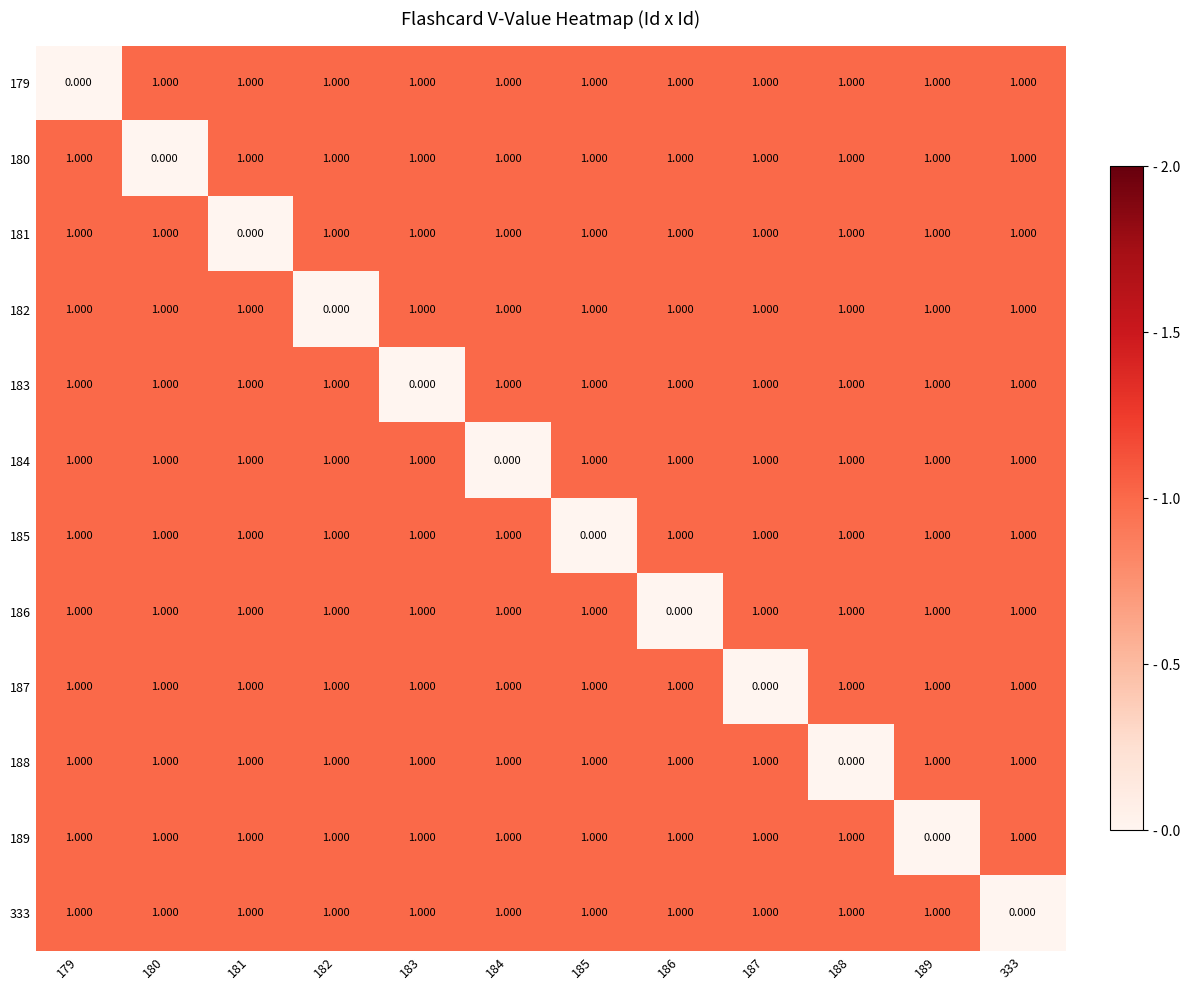

Reading left to right, transcribe all the data shown in this chart.

179: 179=0	180=1	181=1	182=1	183=1	184=1	185=1	186=1	187=1	188=1	189=1	333=1
180: 179=1	180=0	181=1	182=1	183=1	184=1	185=1	186=1	187=1	188=1	189=1	333=1
181: 179=1	180=1	181=0	182=1	183=1	184=1	185=1	186=1	187=1	188=1	189=1	333=1
182: 179=1	180=1	181=1	182=0	183=1	184=1	185=1	186=1	187=1	188=1	189=1	333=1
183: 179=1	180=1	181=1	182=1	183=0	184=1	185=1	186=1	187=1	188=1	189=1	333=1
184: 179=1	180=1	181=1	182=1	183=1	184=0	185=1	186=1	187=1	188=1	189=1	333=1
185: 179=1	180=1	181=1	182=1	183=1	184=1	185=0	186=1	187=1	188=1	189=1	333=1
186: 179=1	180=1	181=1	182=1	183=1	184=1	185=1	186=0	187=1	188=1	189=1	333=1
187: 179=1	180=1	181=1	182=1	183=1	184=1	185=1	186=1	187=0	188=1	189=1	333=1
188: 179=1	180=1	181=1	182=1	183=1	184=1	185=1	186=1	187=1	188=0	189=1	333=1
189: 179=1	180=1	181=1	182=1	183=1	184=1	185=1	186=1	187=1	188=1	189=0	333=1
333: 179=1	180=1	181=1	182=1	183=1	184=1	185=1	186=1	187=1	188=1	189=1	333=0